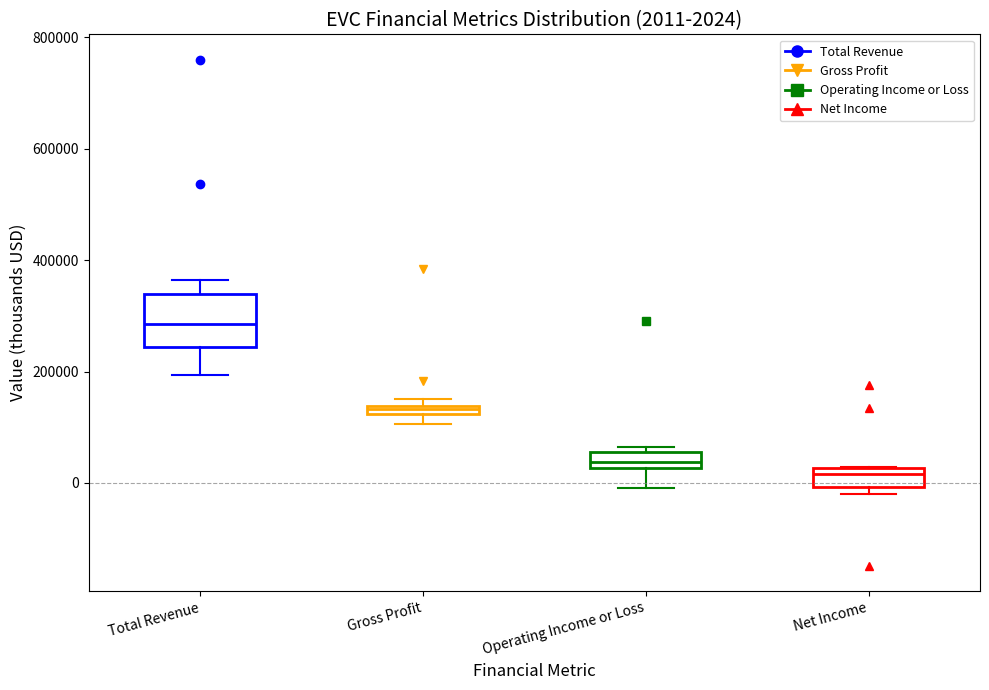

Which box is the tallest, from its lower edge to its upper edge?

Total Revenue